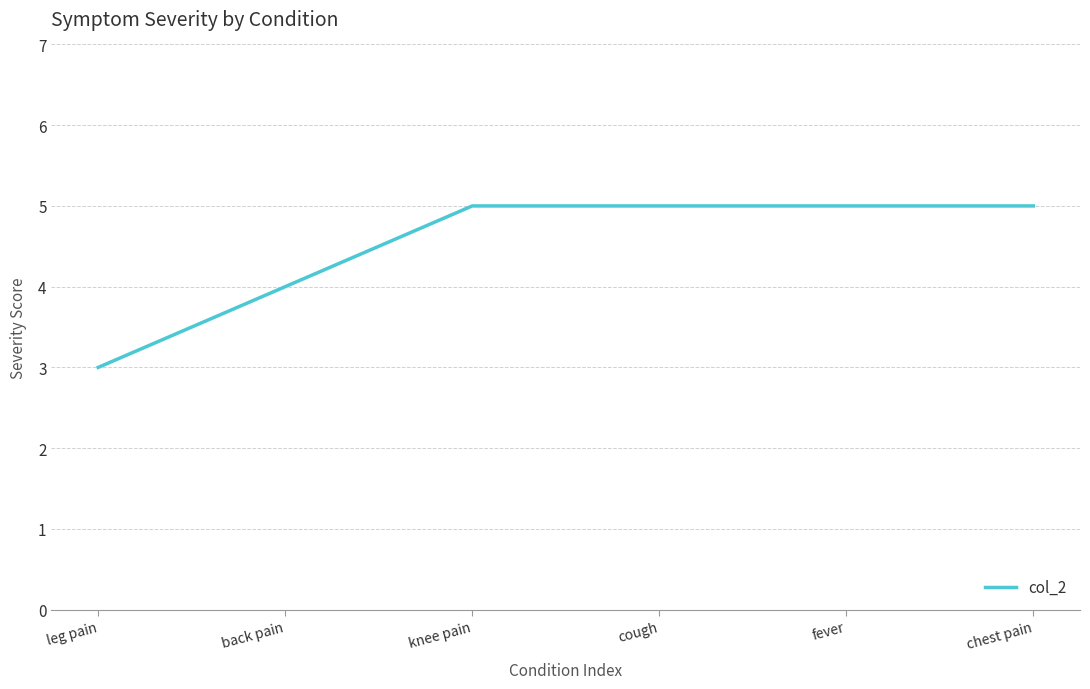

What position from the right is fever?

2